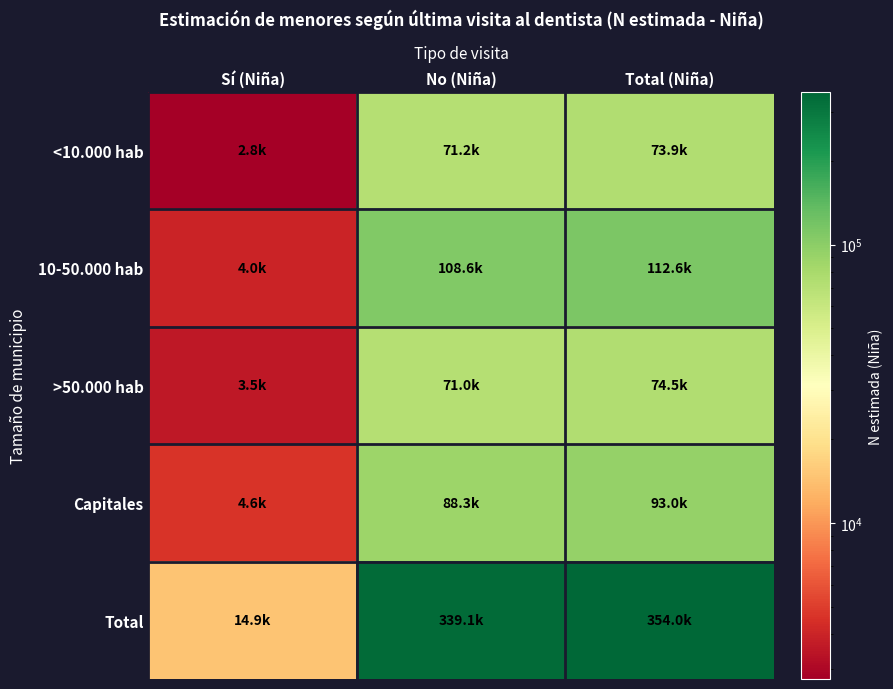

What is the difference between the highest and lowest values at Total (Niña)?

280073